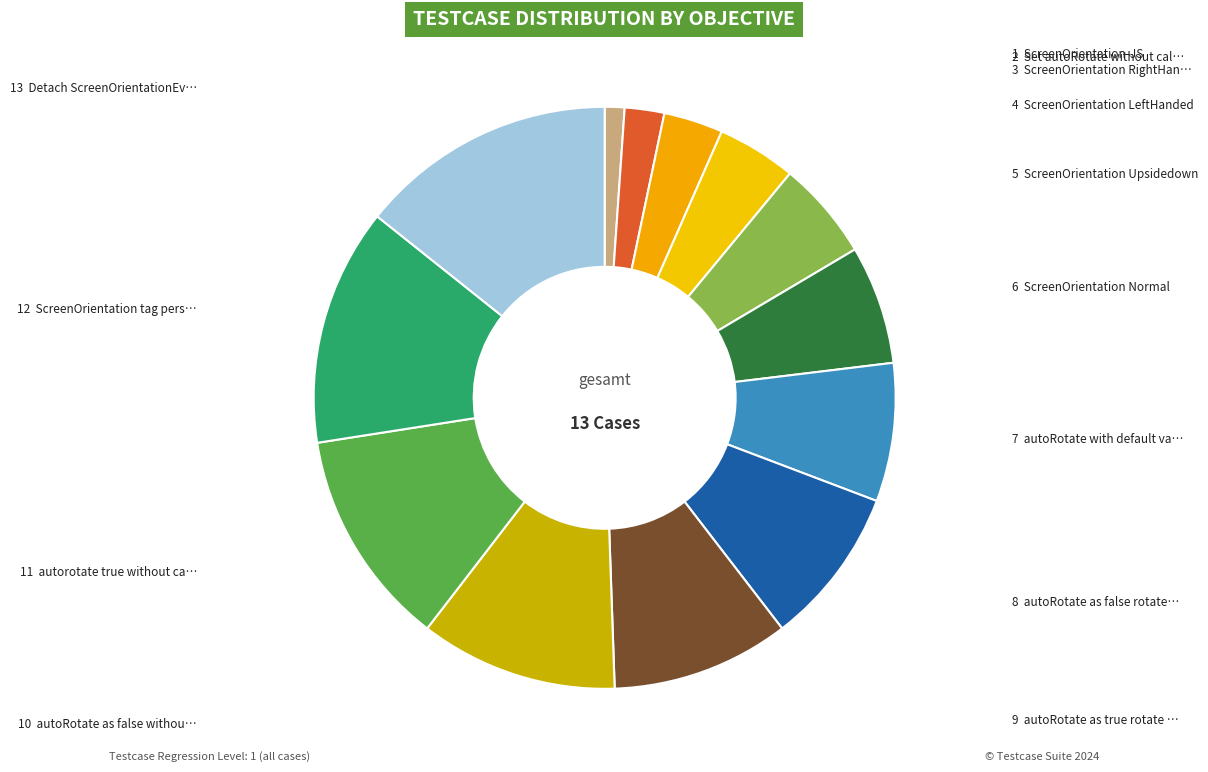

How many segments does this pie chart have?

13